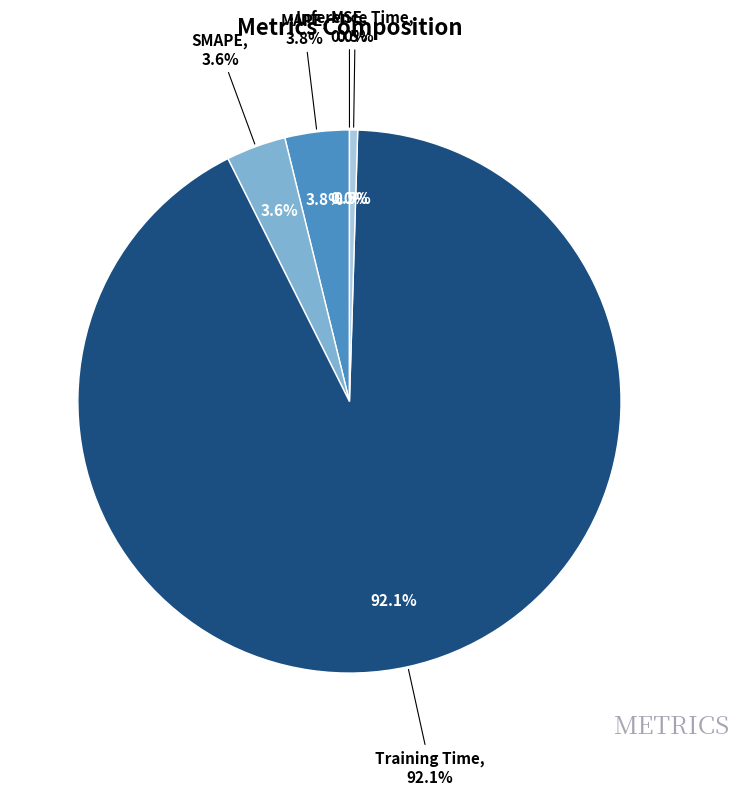

Is it true that MSE is 8% of the pie?

False